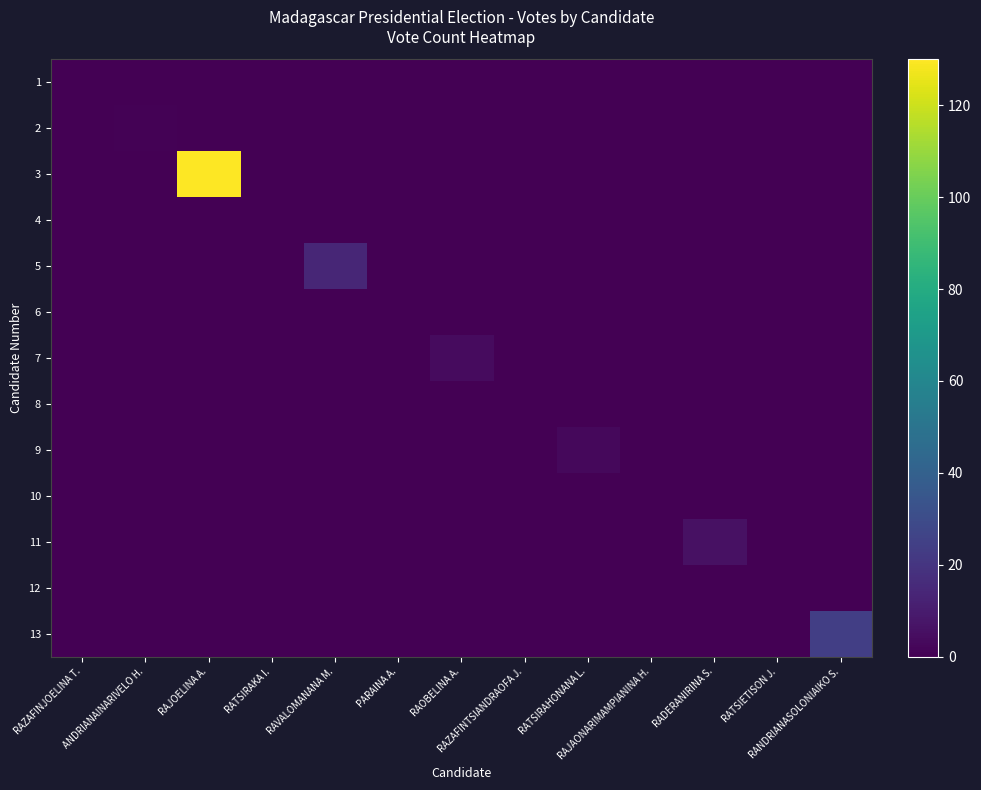

At which category is the sum across all series the highest?

RAJOELINA A.